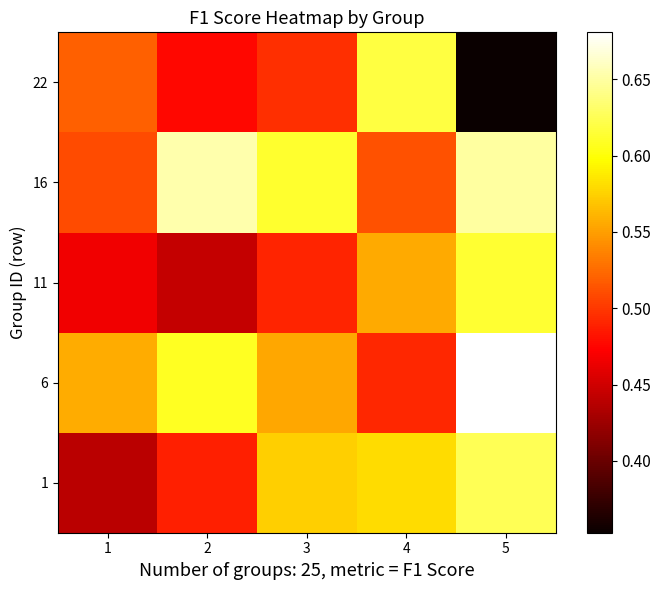

Reading left to right, list all the values displayed in this chart.

1: 1=0.4	2=0.5	3=0.6	4=0.6	5=0.6
6: 1=0.6	2=0.6	3=0.6	4=0.5	5=0.7
11: 1=0.5	2=0.4	3=0.5	4=0.6	5=0.6
16: 1=0.5	2=0.7	3=0.6	4=0.5	5=0.7
22: 1=0.5	2=0.5	3=0.5	4=0.6	5=0.4